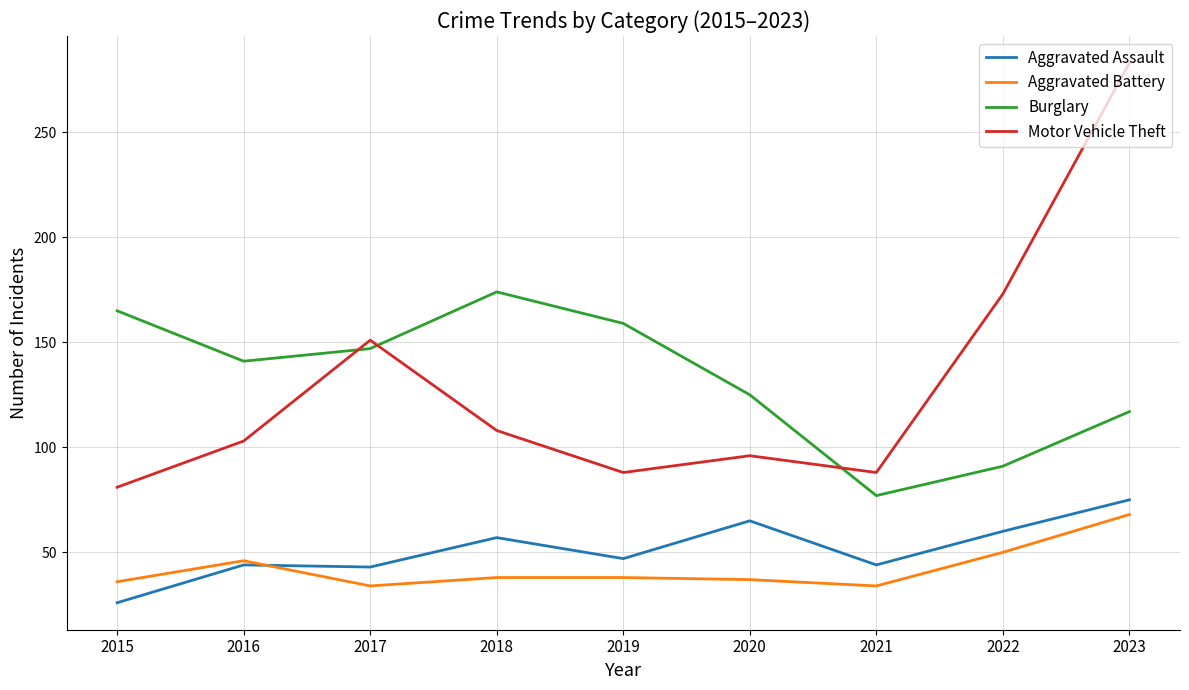

At how many categories does at least one series exceed 257?

1